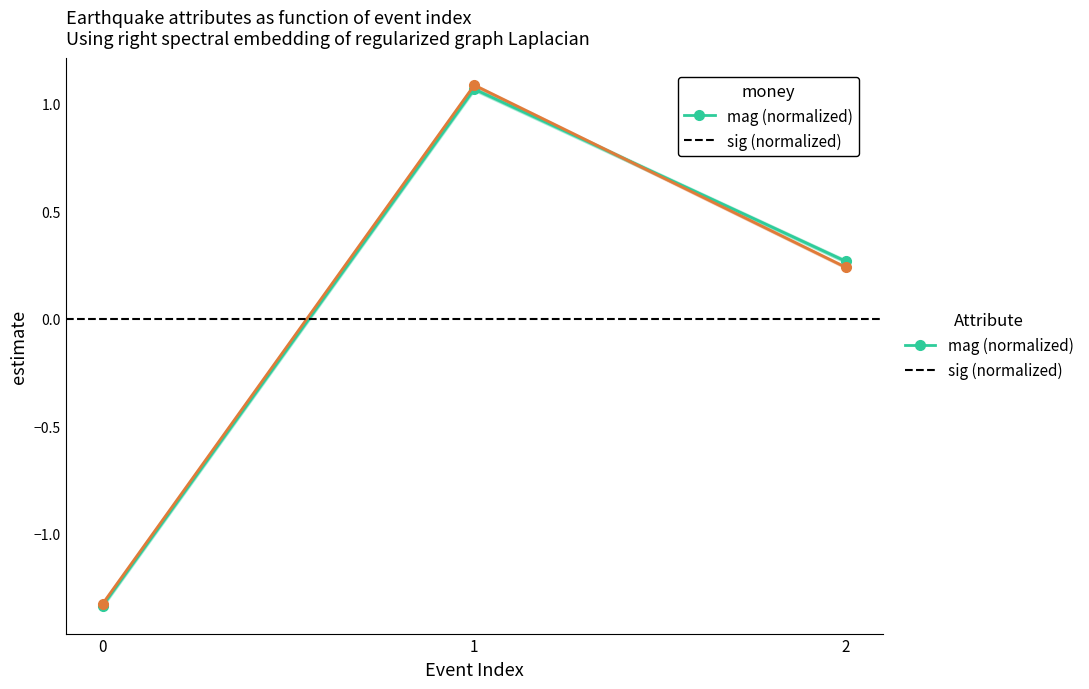

Which label corresponds to the largest value in the chart?

1